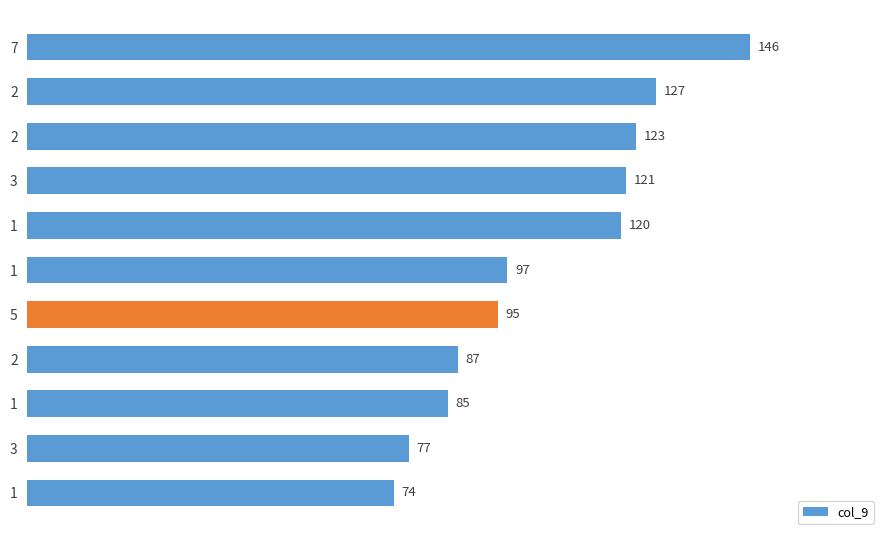

How many distinct data groups are displayed?

1